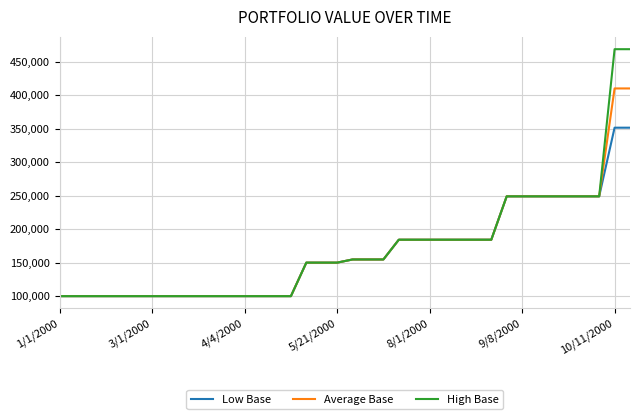

Which series has the largest range (max minus min)?

High Base